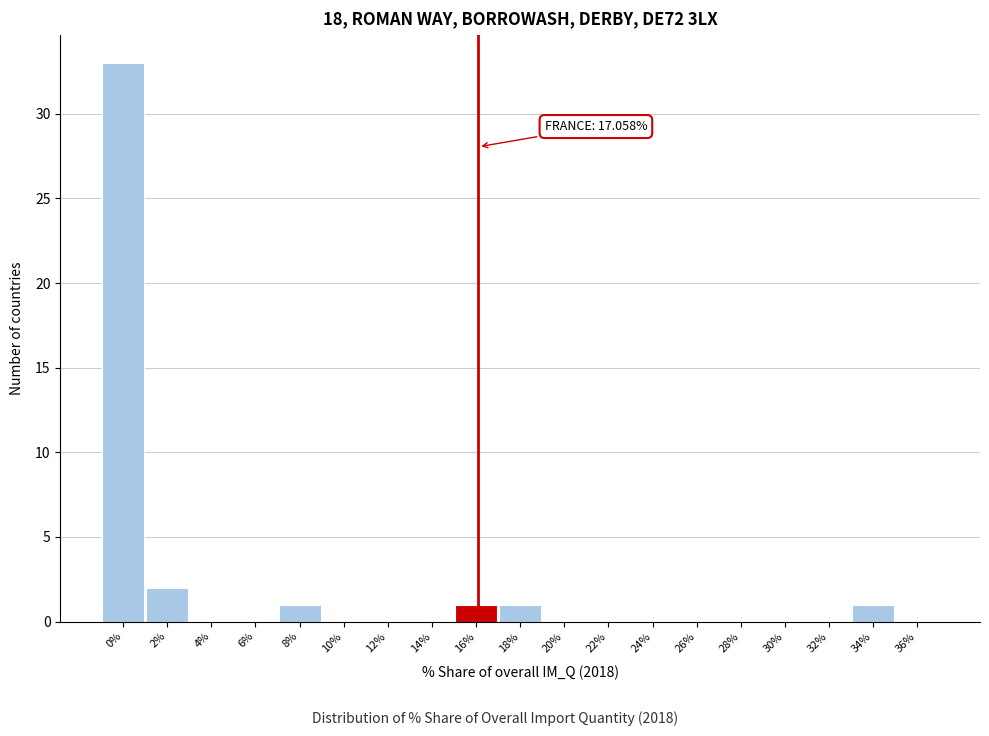

Reading left to right, extract all data points from this chart.

0%=33	2%=2	4%=0	6%=0	8%=1	10%=0	12%=0	14%=0	16%=1	18%=1	20%=0	22%=0	24%=0	26%=0	28%=0	30%=0	32%=0	34%=1	36%=0